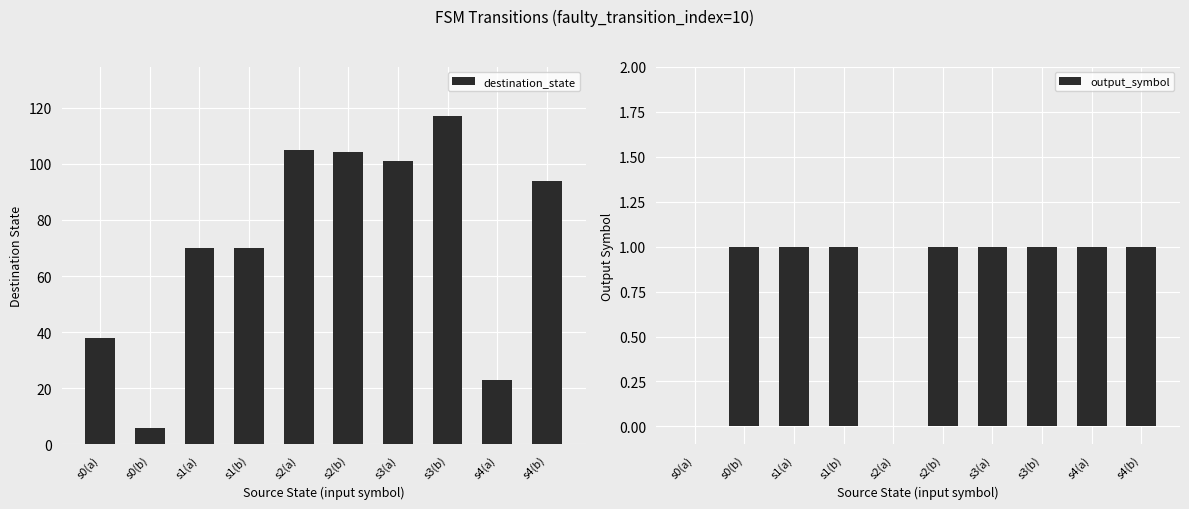

Reading right to left, list all the values displayed in this chart.

destination_state: 94	23	117	101	104	105	70	70	6	38
output_symbol: 1	1	1	1	1	0	1	1	1	0